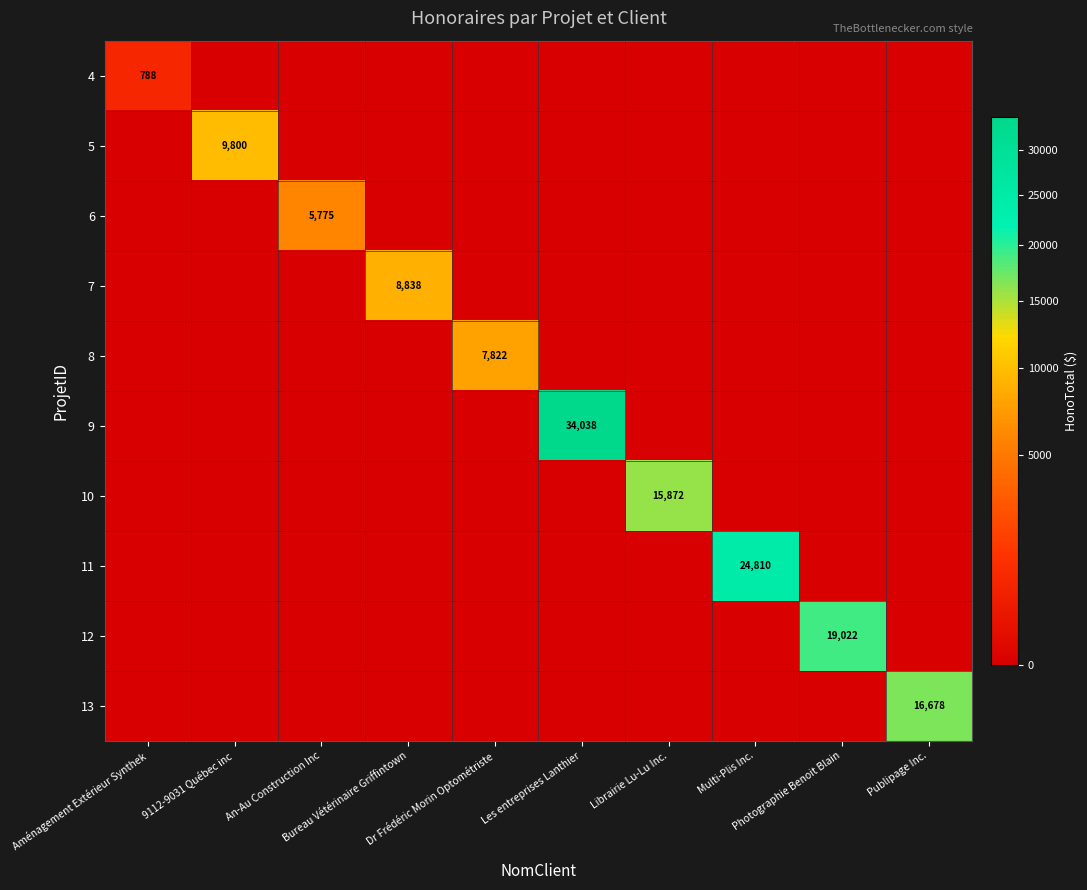

The value of 4 at Publipage Inc. is 0.0. True or false?

True